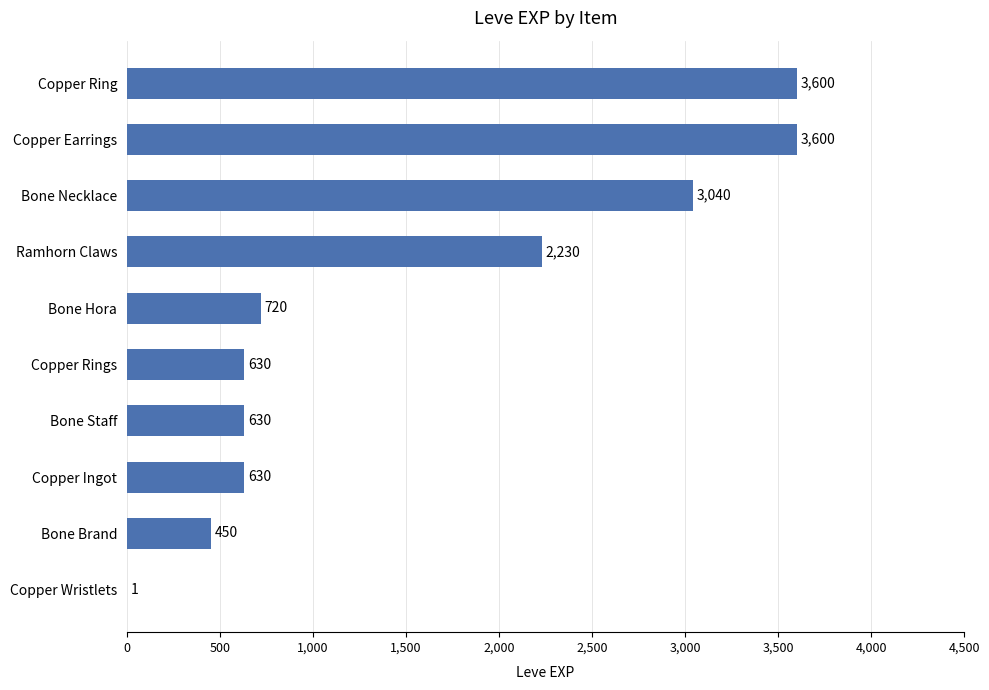

What is the average value?

1553